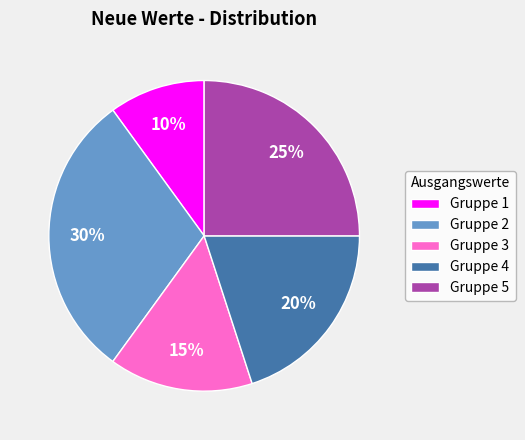

How many segments does this pie chart have?

5